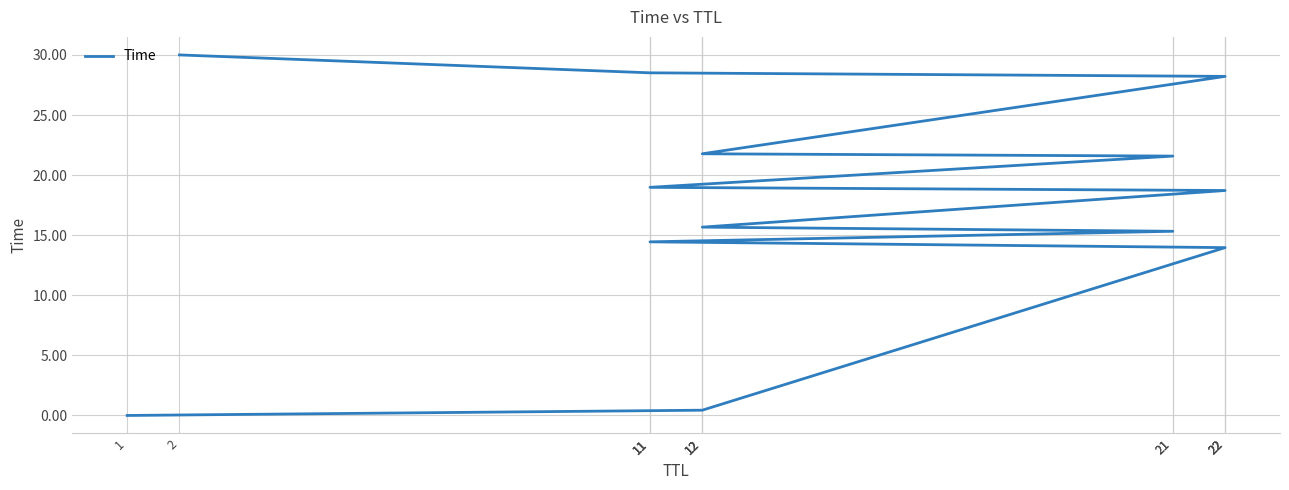

Is this an area chart (filled region under the line)?

No